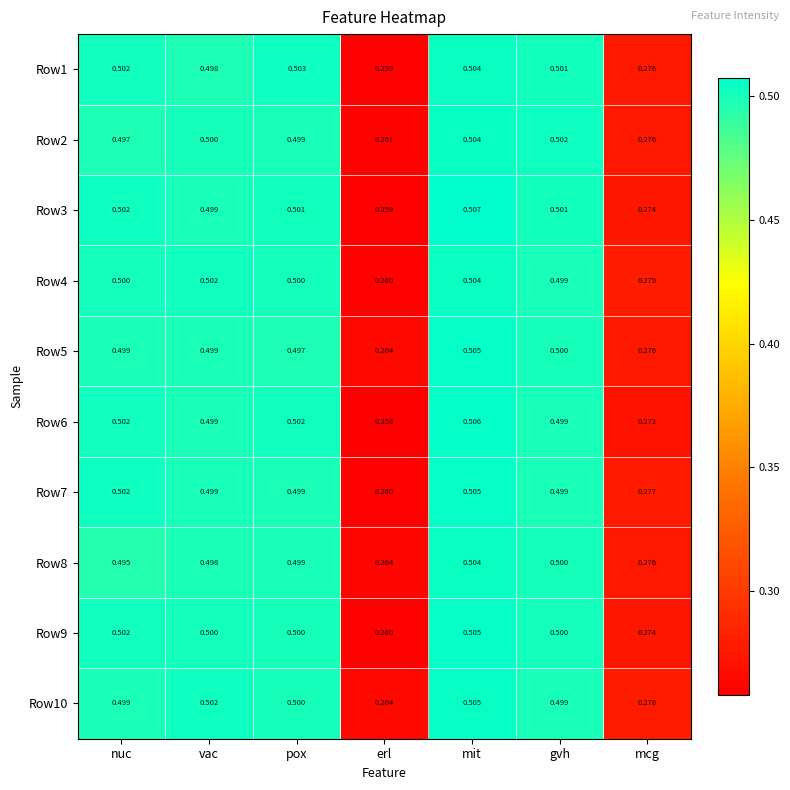

At which label is Row5 closest to 0?

erl